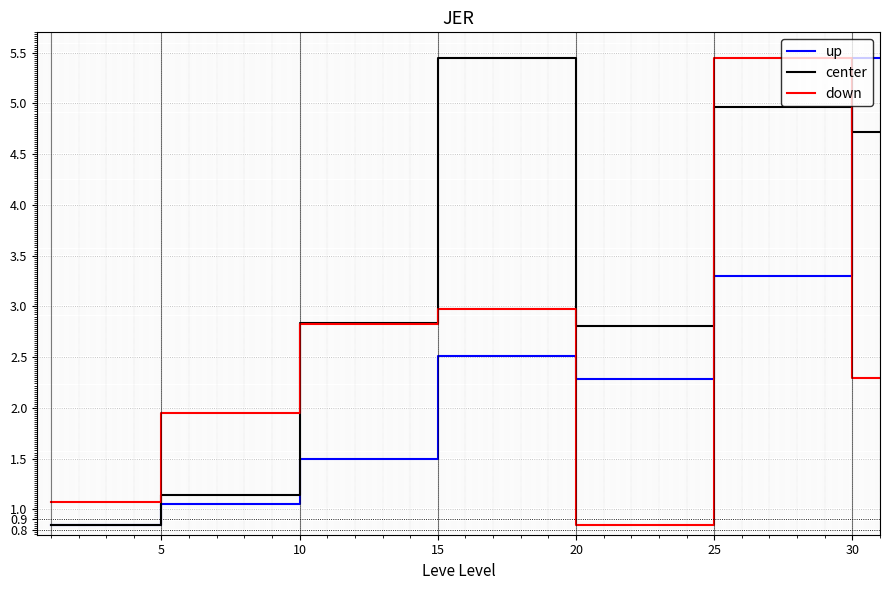

Is it true that up equals 0.2 at 5?

False